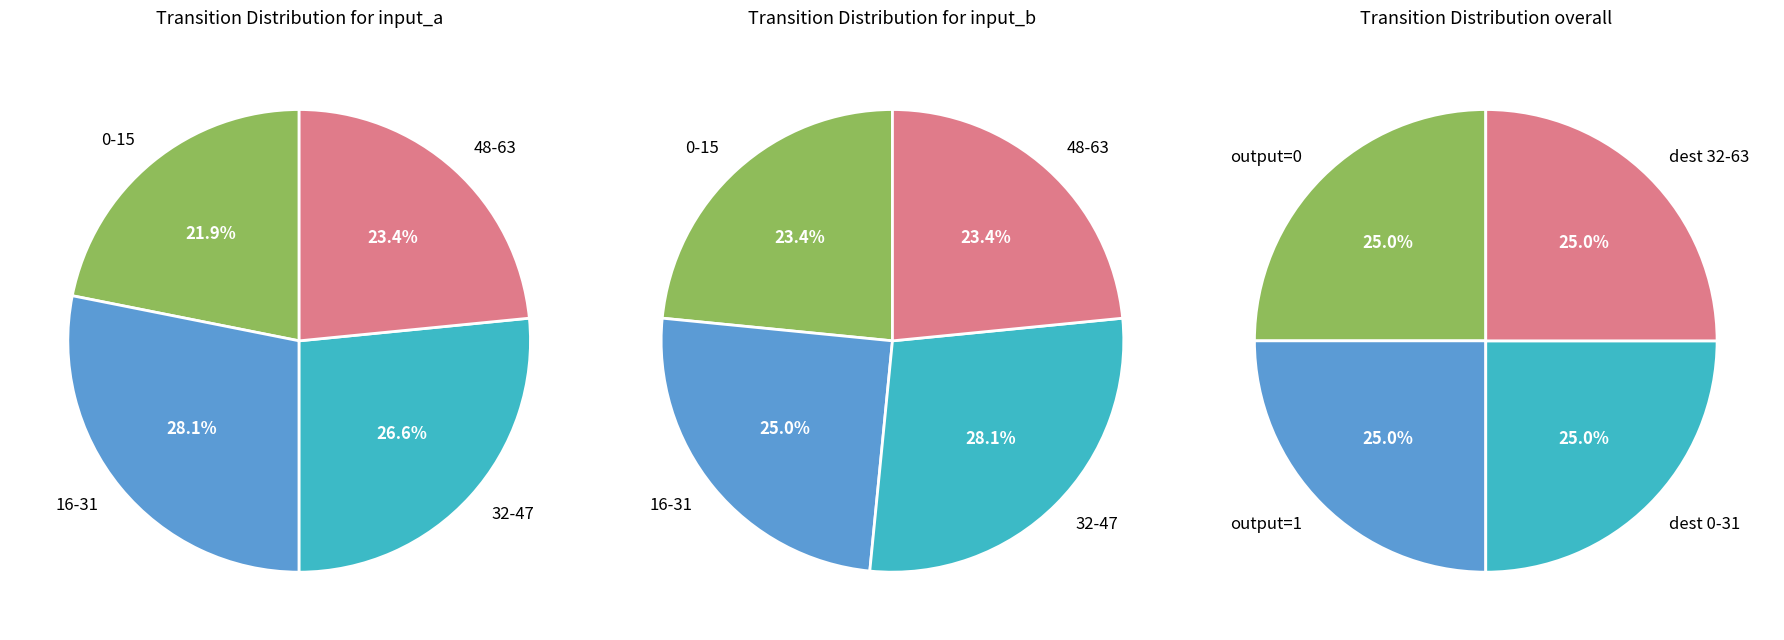

True or false: source_state 0-15 accounts for 23% of the total.

True